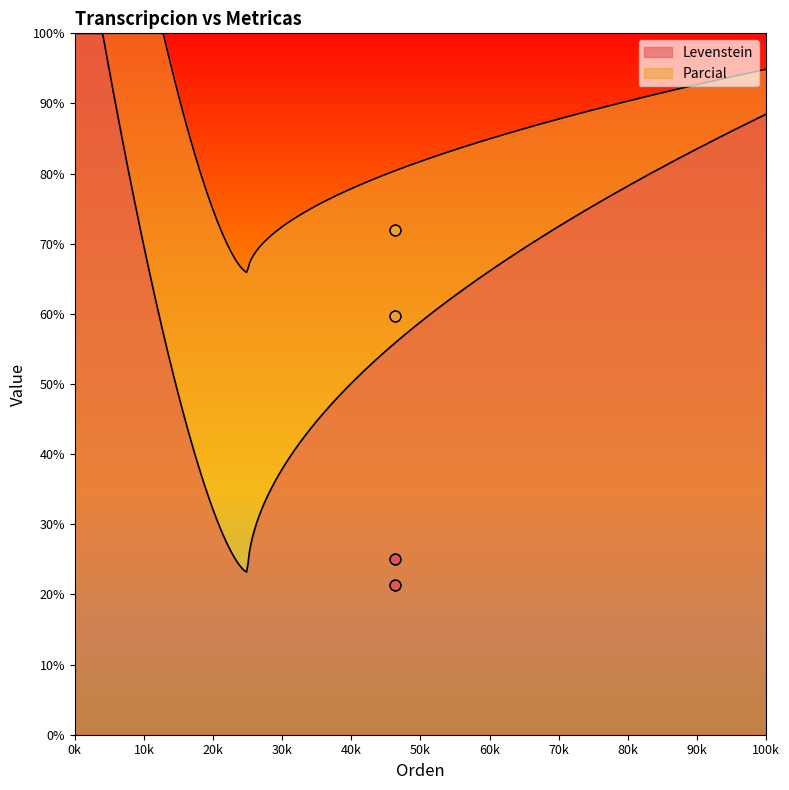

Which series reaches the maximum Y coordinate?

Parcial